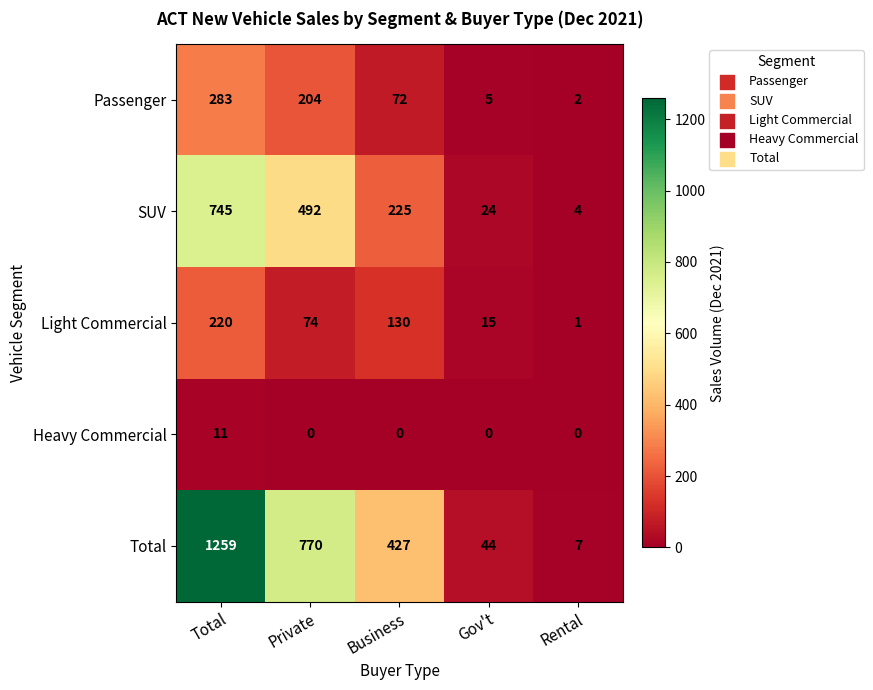

Rank the series by their maximum value, from lowest to highest.

Heavy Commercial, Light Commercial, Passenger, SUV, Total